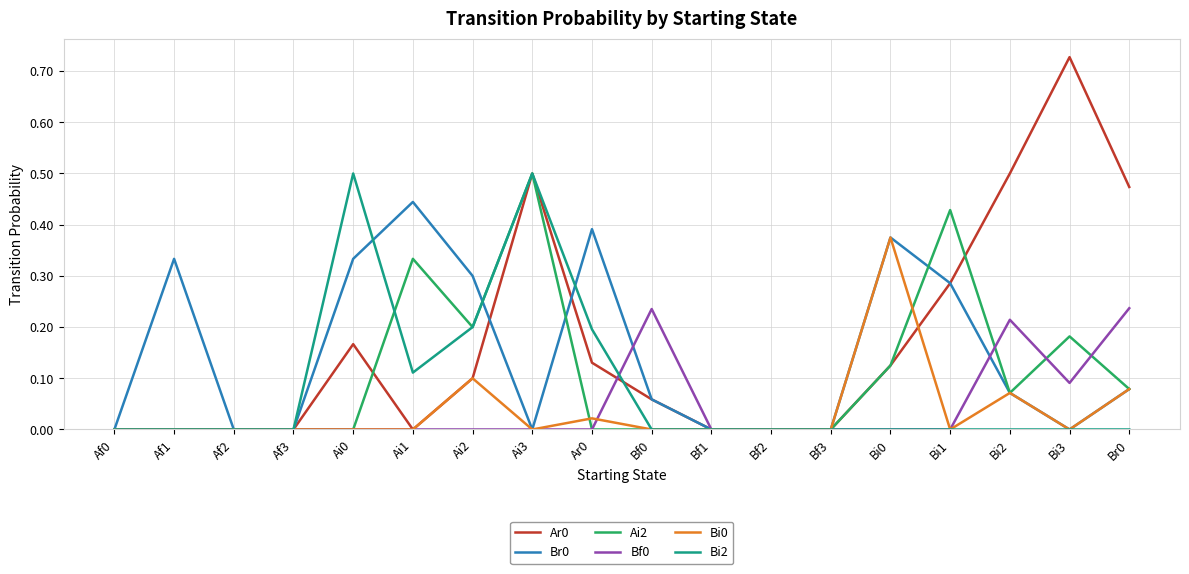

Between Bf0 and Bi1, which series saw the biggest shift?

Ai2